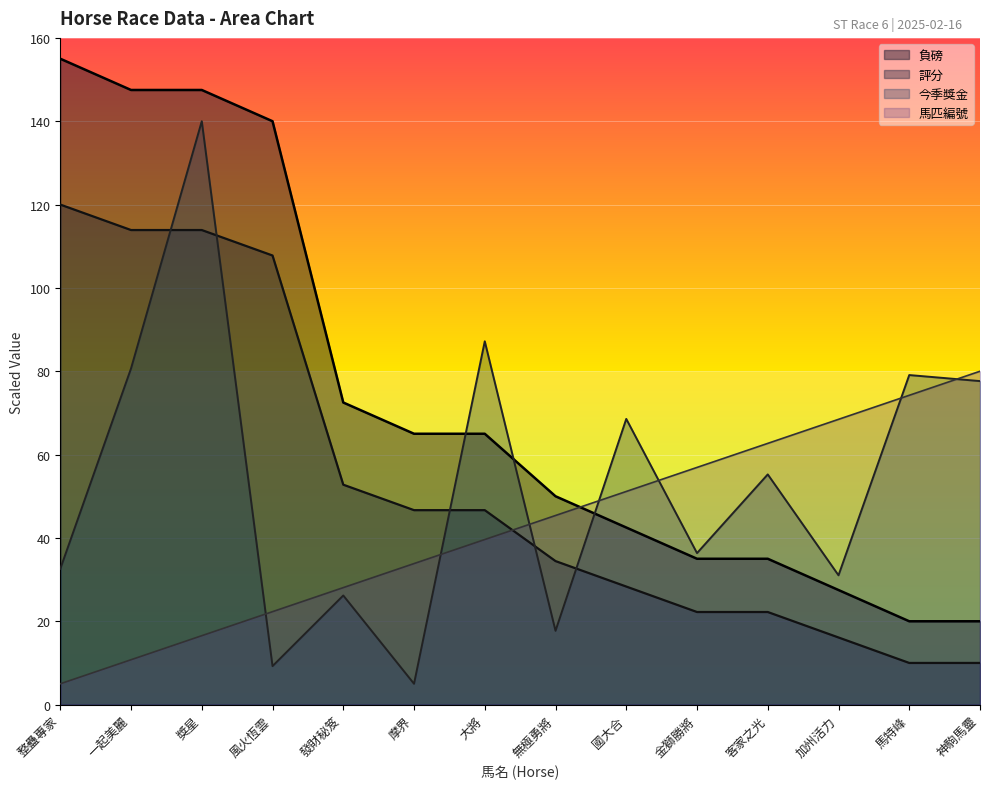

Between 大將 and 發財秘笈, which is larger?

發財秘笈